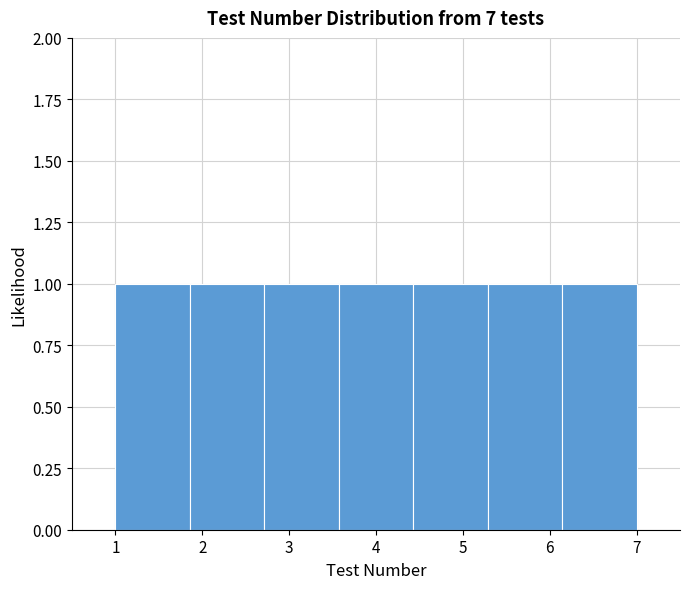

What is the height of the bar covering 4.4 to 5.3 on the x-axis? Neither the bar edges nor the heights are printed on the chart, so give them approximately, as read against the axes.

1